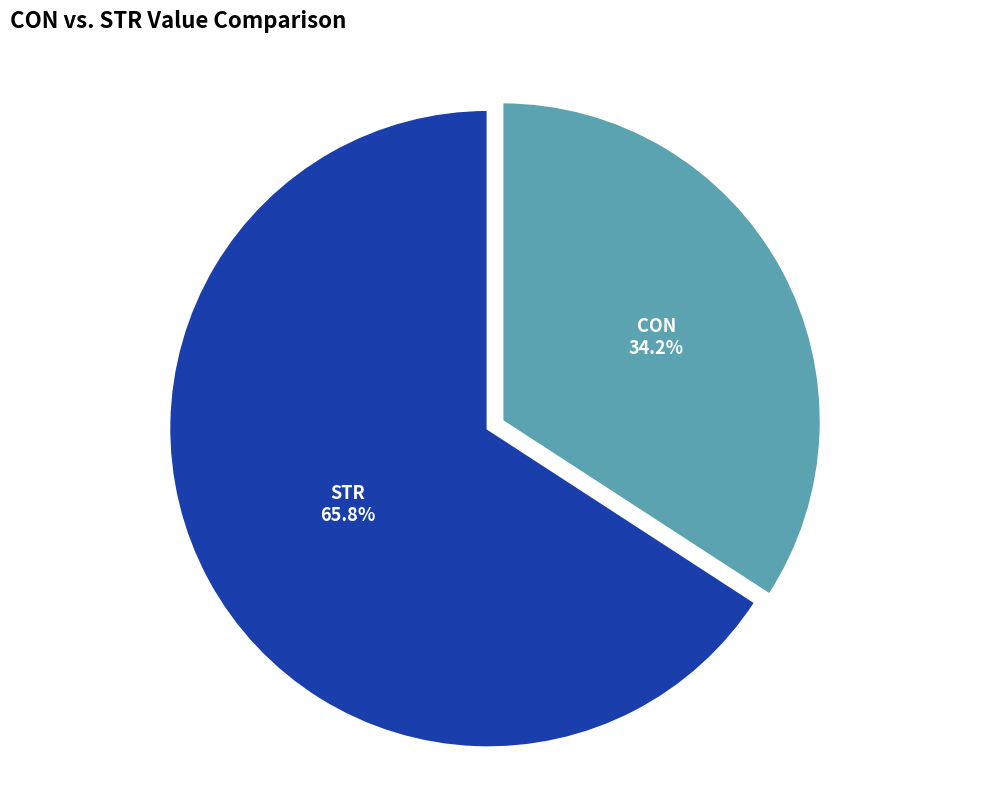

How many segments does this pie chart have?

2